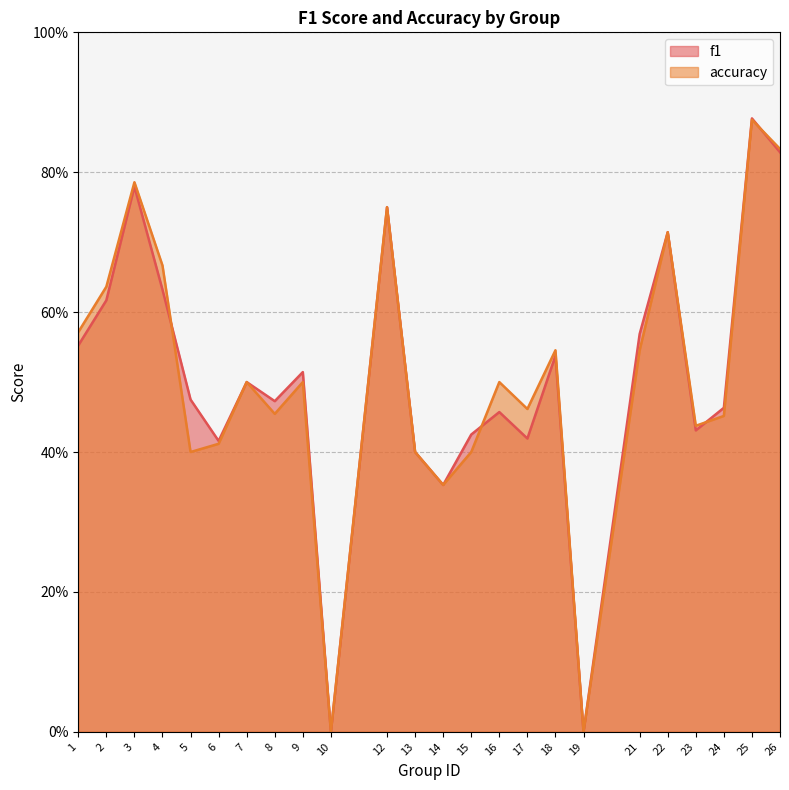

Which series changed the most between 3 and 22?

accuracy